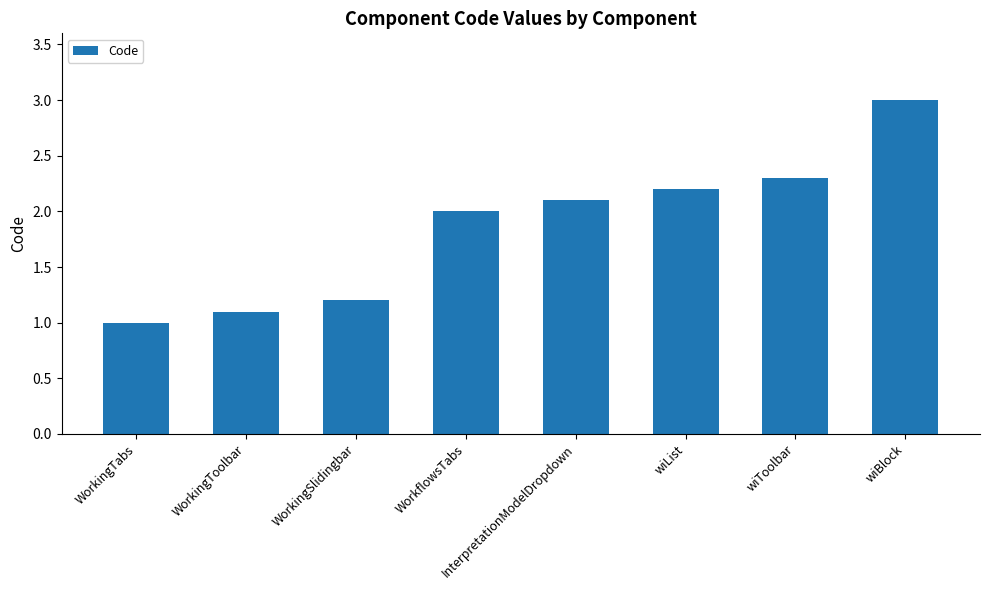

Reading left to right, what are all the values shown in this chart?

1.0	1.1	1.2	2.0	2.1	2.2	2.3	3.0